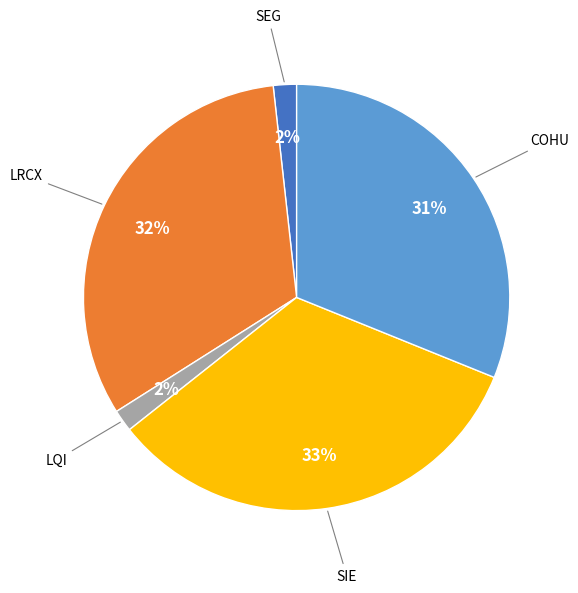

Is there any slice that represents more than half of the pie?

No